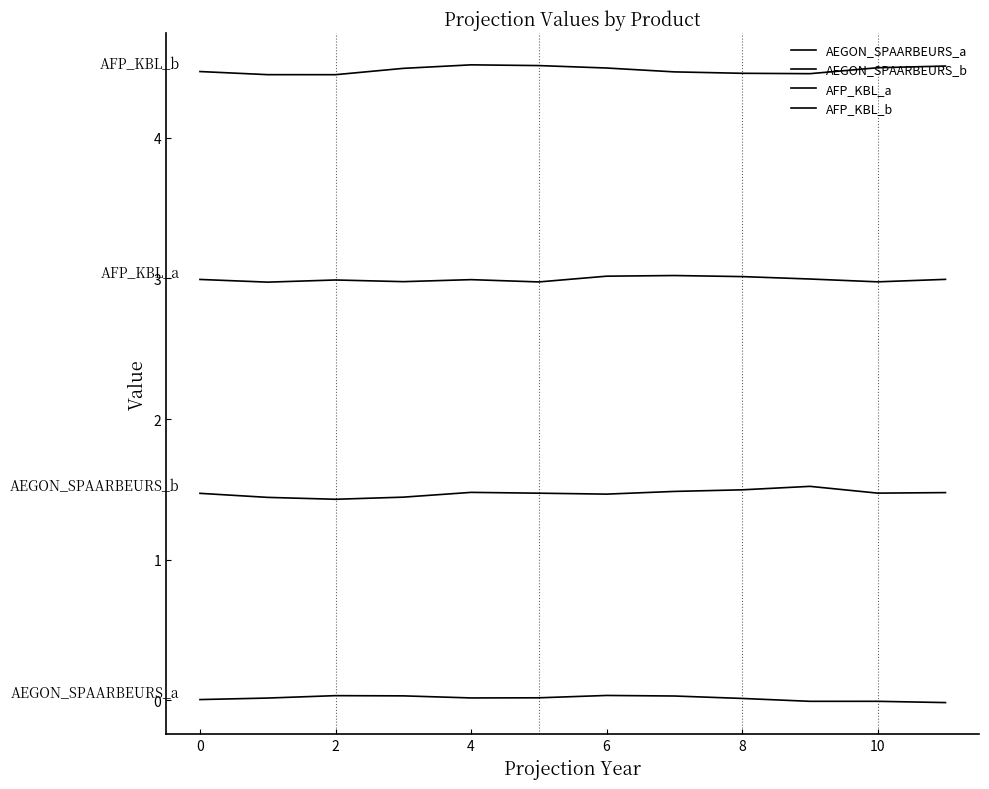

How many lines are shown in the chart?

4